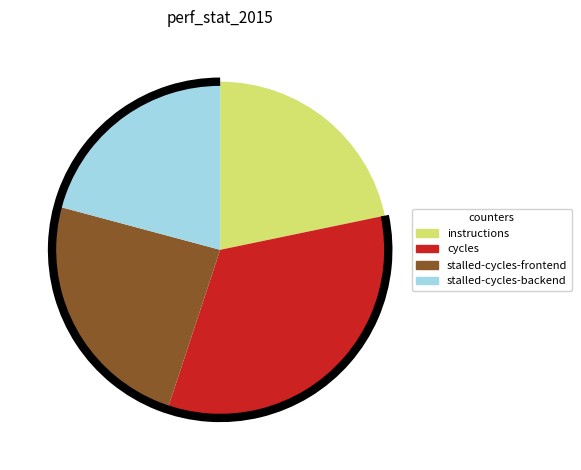

Is it true that instructions is 22% of the pie?

True